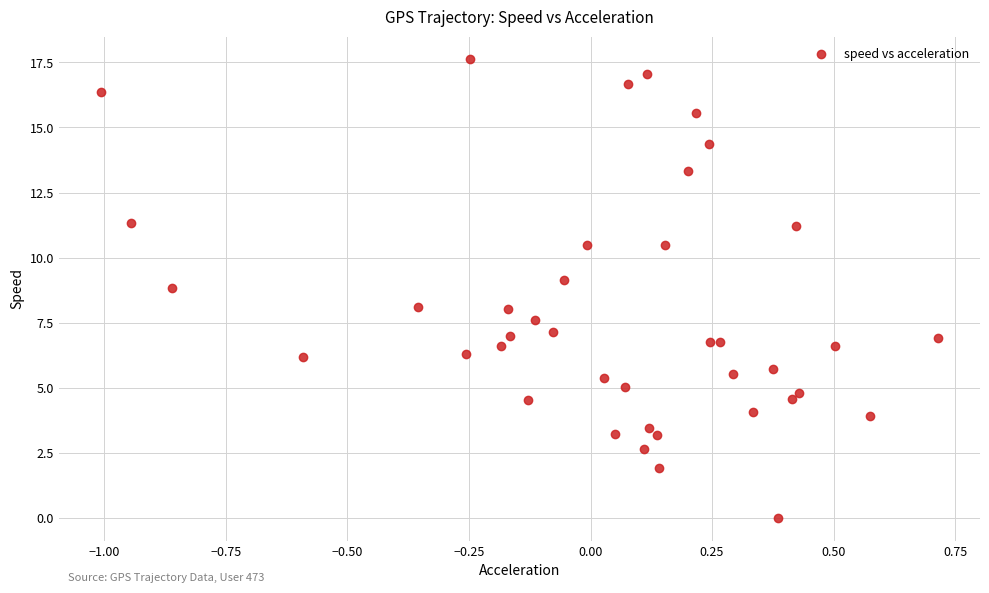

What is the range of Y values (max minus min)?

17.6